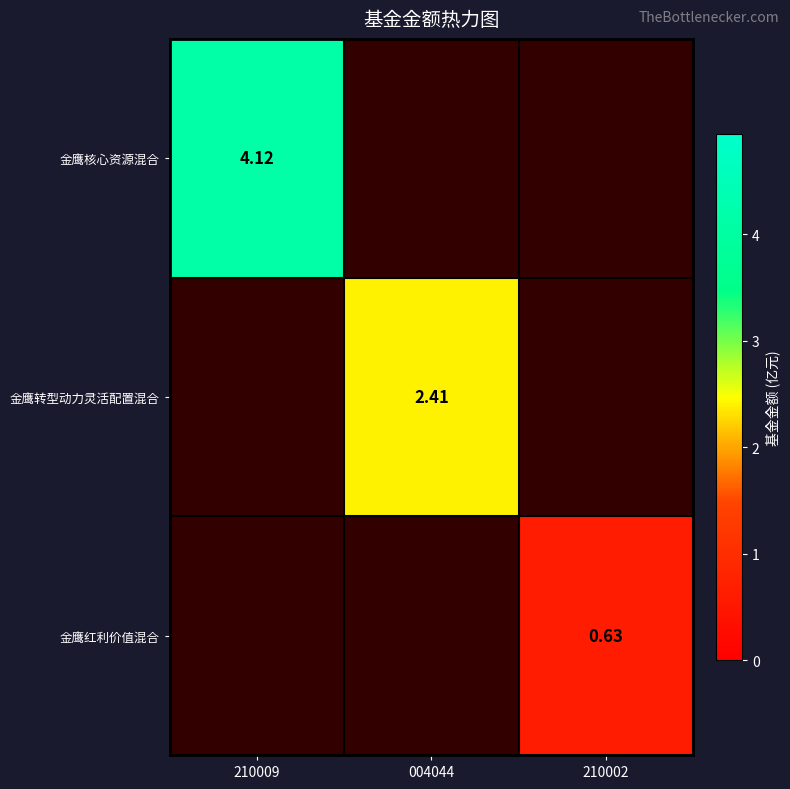

What is the average value of the 金鹰核心资源混合 series?

1.4